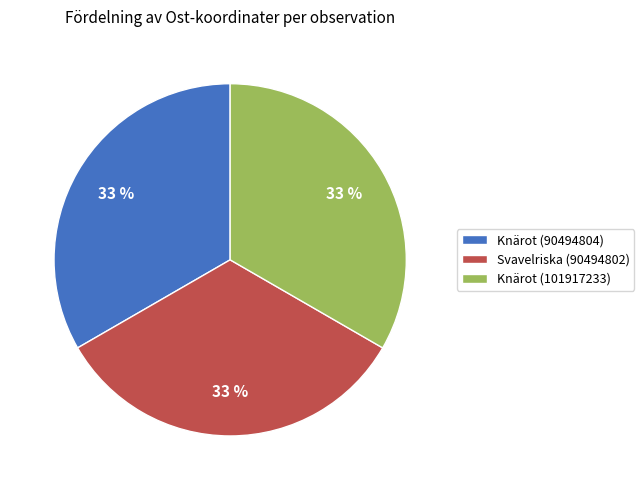

To the nearest percent, what percentage of the pie is Svavelriska (90494802)?

33%